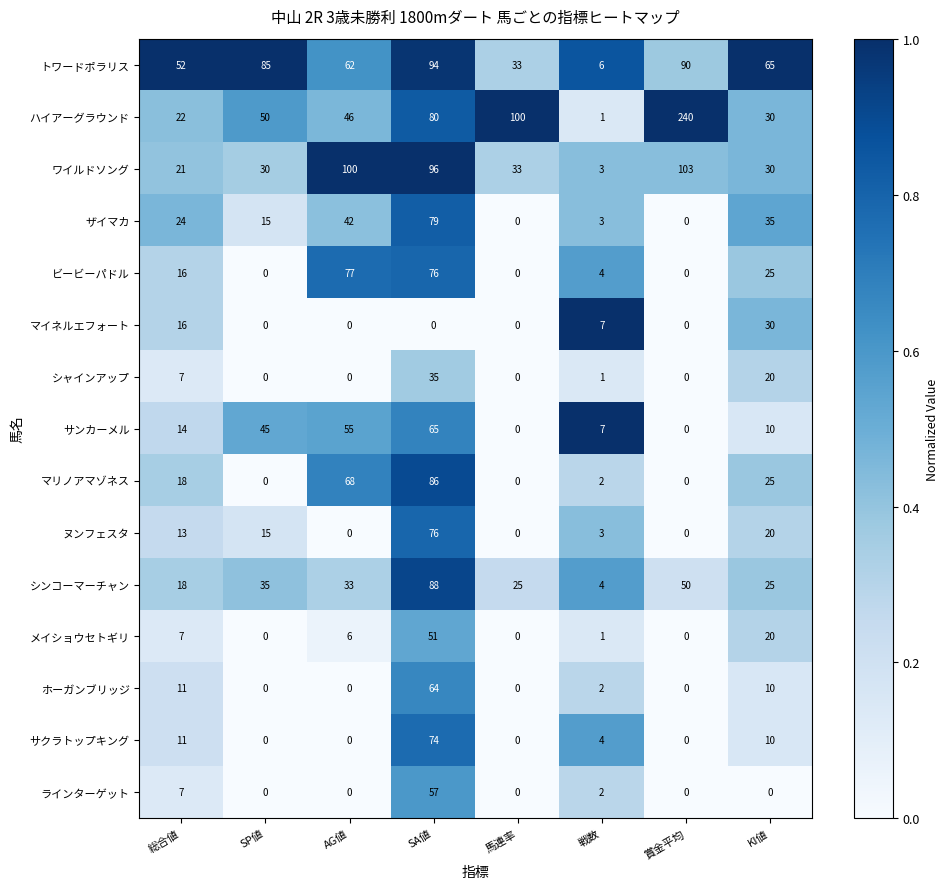

At which label is ハイアーグラウンド closest to 120?

馬連率